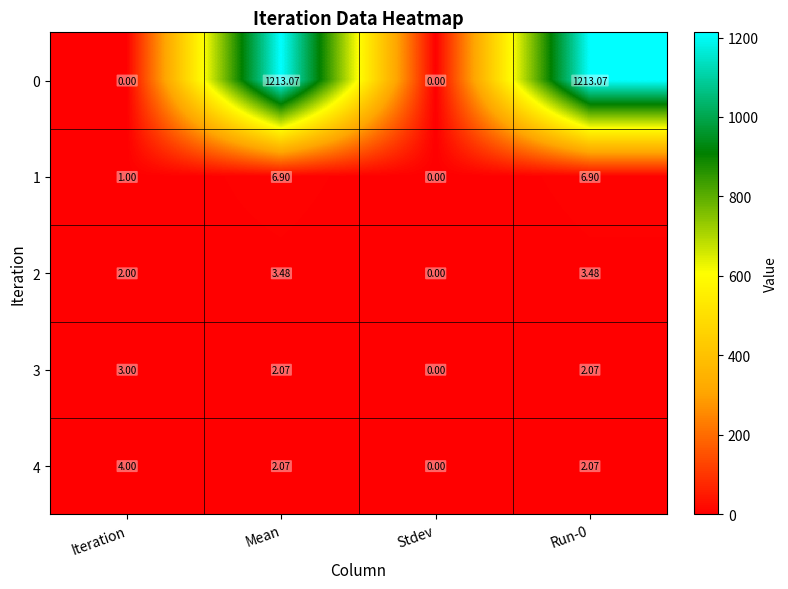

Which category has the highest value in the 3 series?

Iteration